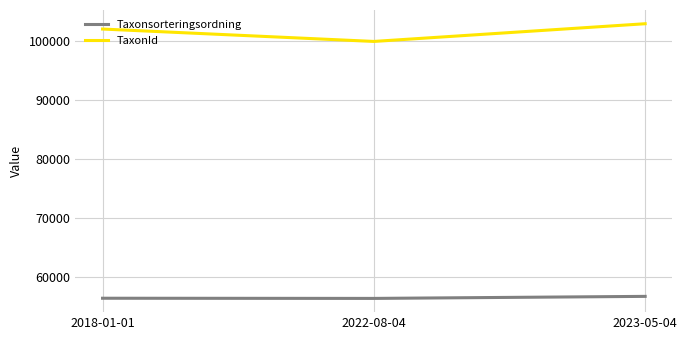

What is the lowest value of the TaxonId series?

100001